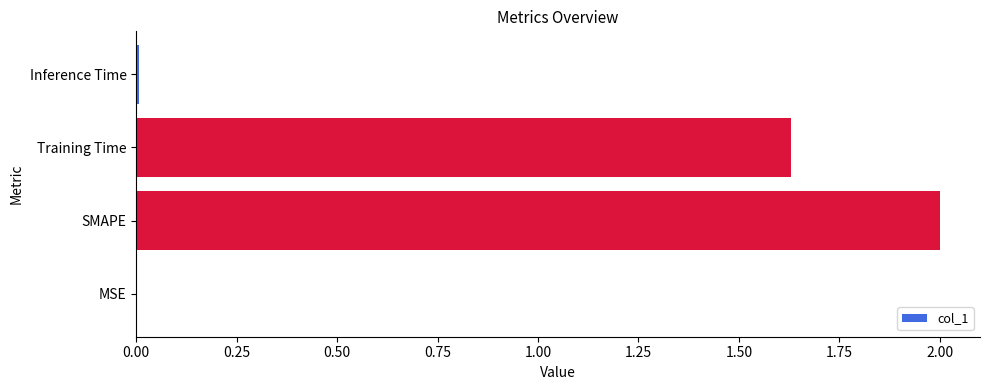

What is the maximum value shown in the chart?

2.0